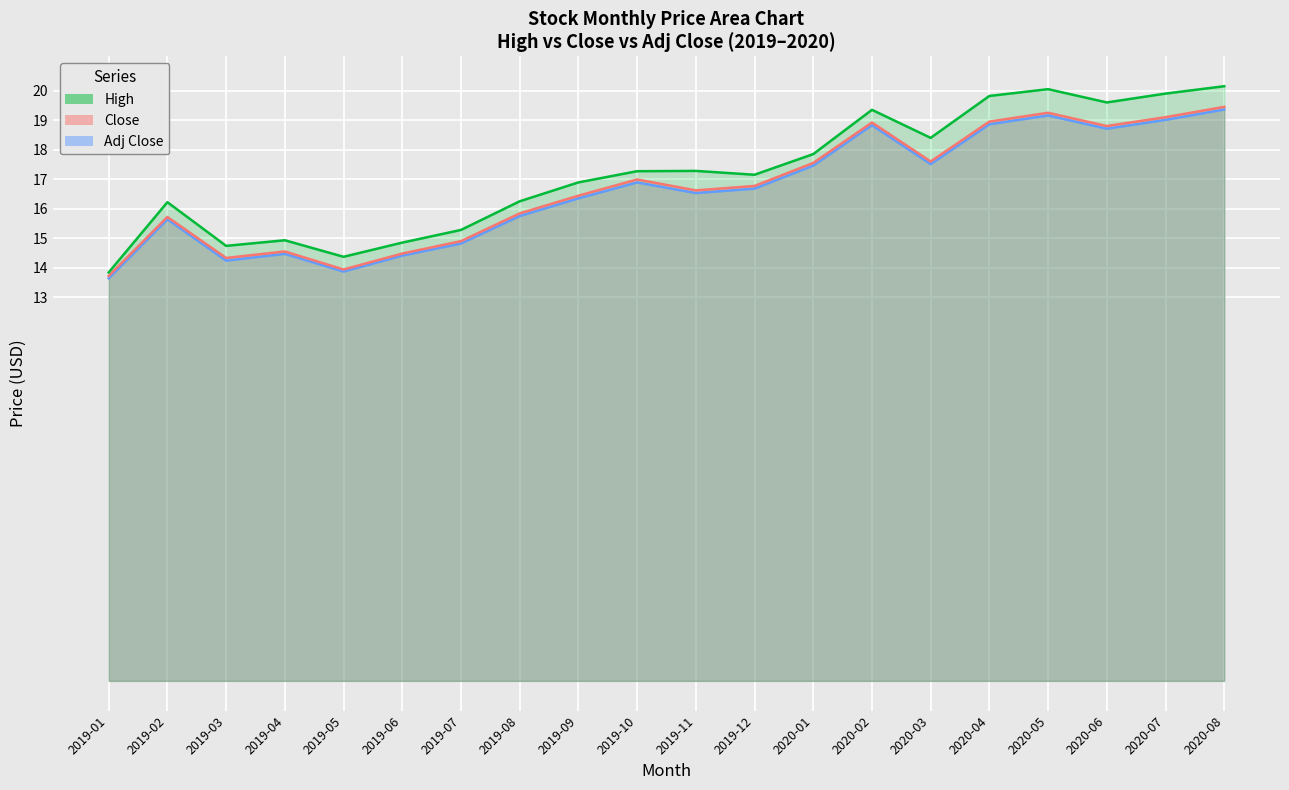

How many series are shown in this chart?

3